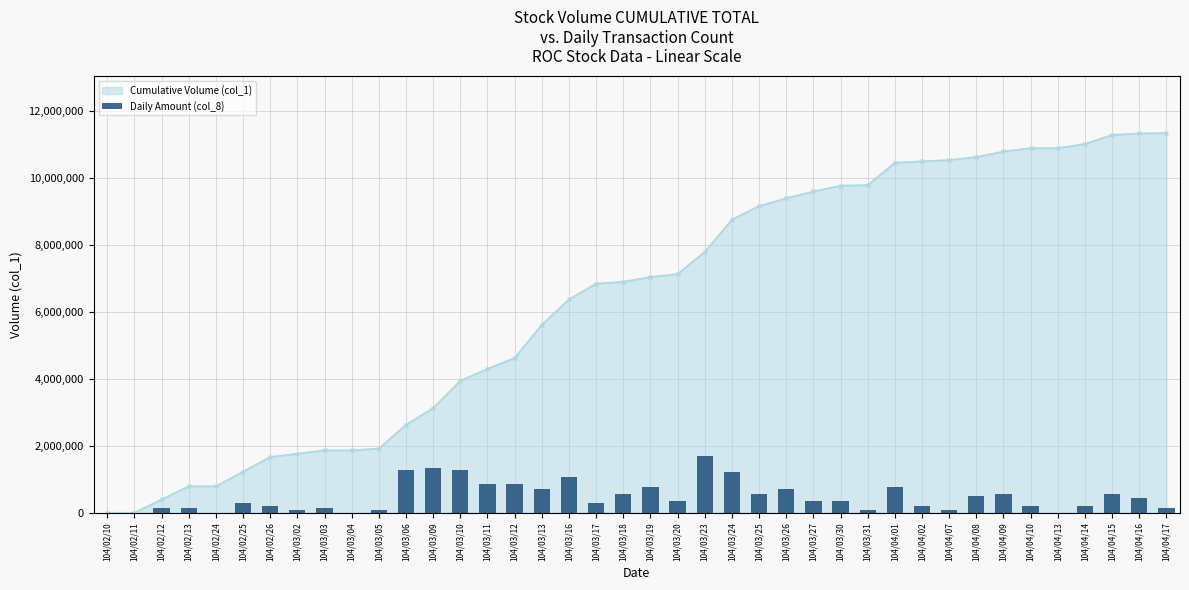

List the labels in order of value, largest first.

104/03/23, 104/03/09, 104/03/06, 104/03/10, 104/03/24, 104/03/16, 104/03/11, 104/03/12, 104/03/19, 104/04/01, 104/03/13, 104/03/26, 104/03/18, 104/03/25, 104/04/09, 104/04/15, 104/04/08, 104/04/16, 104/03/20, 104/03/27, 104/03/30, 104/02/25, 104/03/17, 104/02/26, 104/04/02, 104/04/10, 104/04/14, 104/02/12, 104/02/13, 104/03/03, 104/04/17, 104/03/02, 104/03/05, 104/03/31, 104/04/07, 104/02/10, 104/02/11, 104/02/24, 104/03/04, 104/04/13